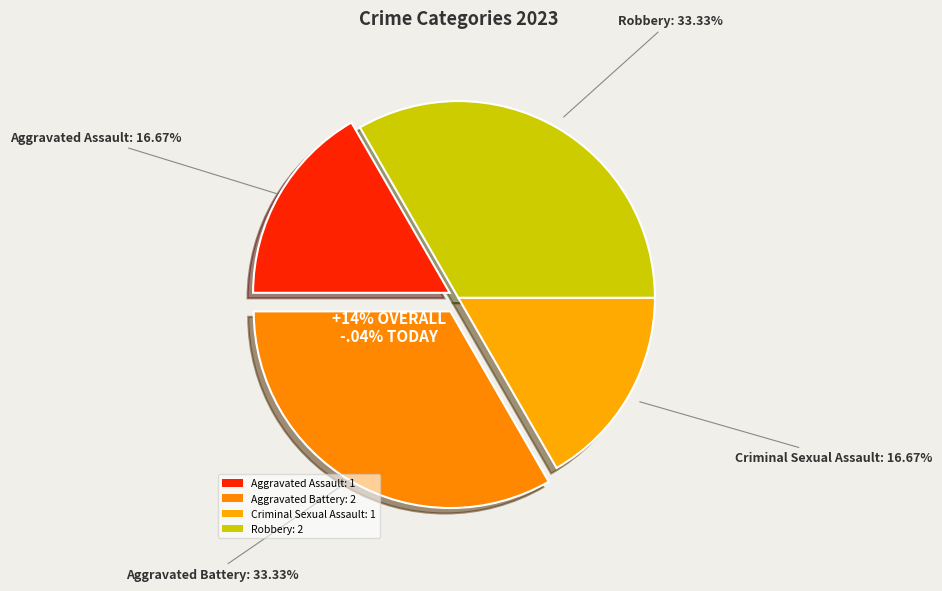

How much of the chart is everything except Aggravated Assault?

83.3%